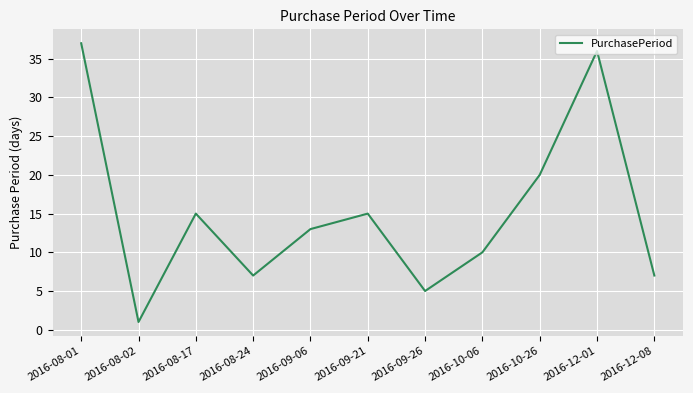

Where does the data first go above 13?

2016-08-01